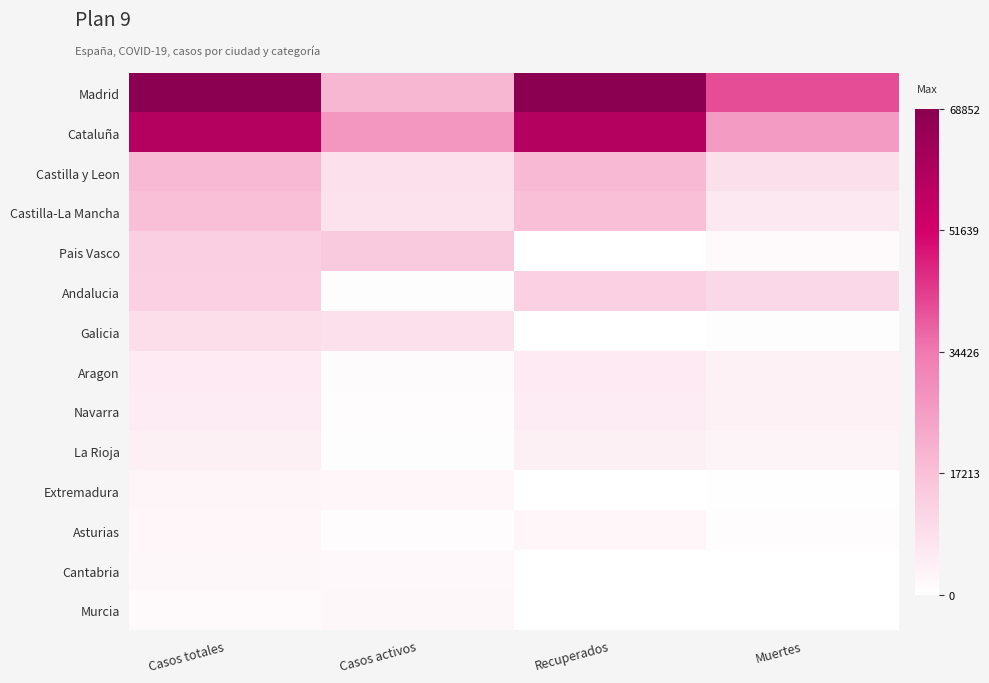

Reading left to right, transcribe all the data shown in this chart.

Madrid: Casos totales=68852	Casos activos=19425	Recuperados=68852	Muertes=40736
Cataluña: Casos totales=59019	Casos activos=27229	Recuperados=59019	Muertes=26203
Castilla y Leon: Casos totales=18907	Casos activos=8267	Recuperados=18907	Muertes=8716
Castilla-La Mancha: Casos totales=17259	Casos activos=7922	Recuperados=17259	Muertes=6392
Pais Vasco: Casos totales=13156	Casos activos=14646	Recuperados=0	Muertes=1418
Andalucia: Casos totales=12679	Casos activos=604	Recuperados=12679	Muertes=10671
Galicia: Casos totales=9041	Casos activos=8409	Recuperados=28	Muertes=604
Aragon: Casos totales=5695	Casos activos=1097	Recuperados=5695	Muertes=3772
Navarra: Casos totales=5259	Casos activos=864	Recuperados=5259	Muertes=3905
La Rioja: Casos totales=4051	Casos activos=583	Recuperados=4051	Muertes=3107
Extremadura: Casos totales=2919	Casos activos=2422	Recuperados=10	Muertes=487
Asturias: Casos totales=2425	Casos activos=1052	Recuperados=2425	Muertes=1063
Cantabria: Casos totales=2246	Casos activos=1981	Recuperados=62	Muertes=203
Murcia: Casos totales=1587	Casos activos=2180	Recuperados=0	Muertes=148